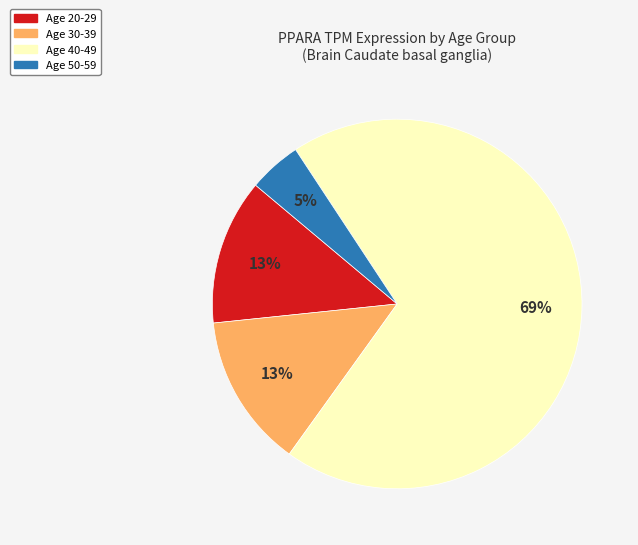

Is there a majority slice in this chart?

Yes